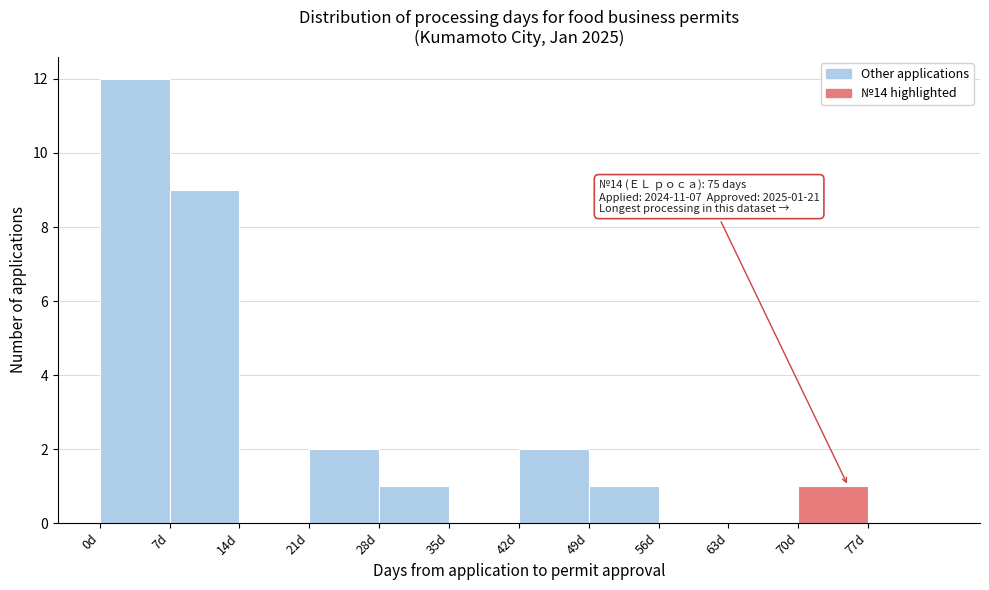

Over which range of the x-axis is the bar tallest?

0 to 7